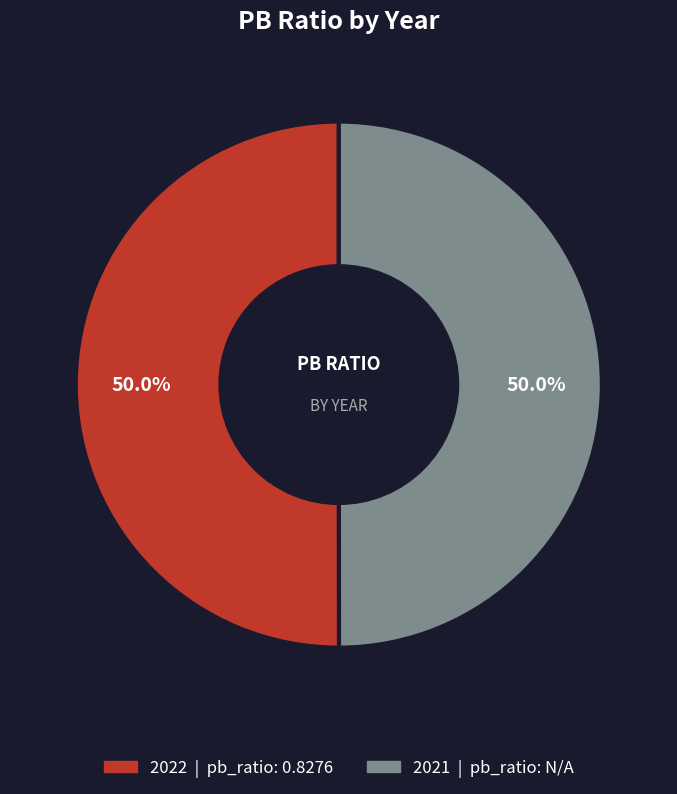

How many slices are in this pie chart?

2